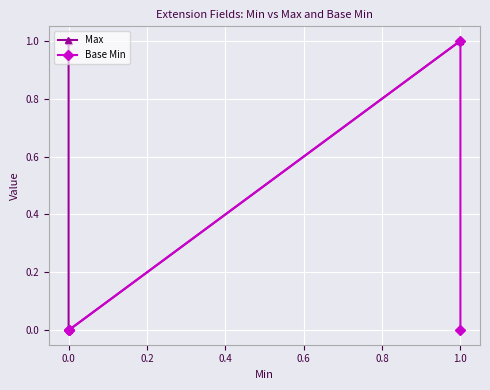

What is the difference between the maximum and minimum values in the Base Min series?

1